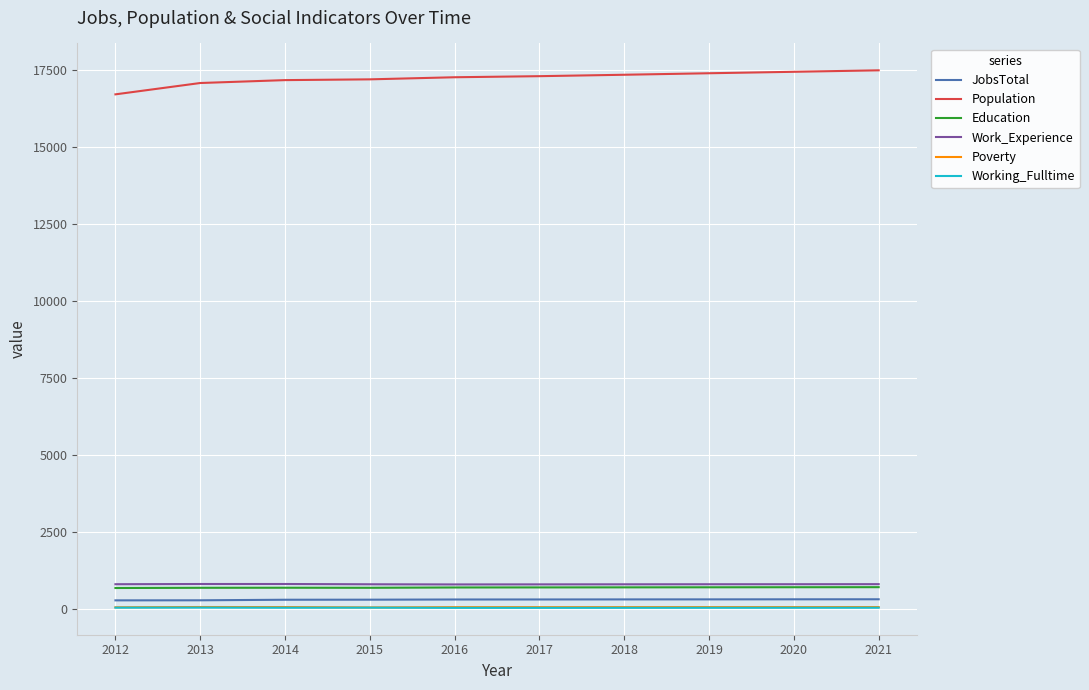

What is the difference between the highest and lowest values at 2012?

16662